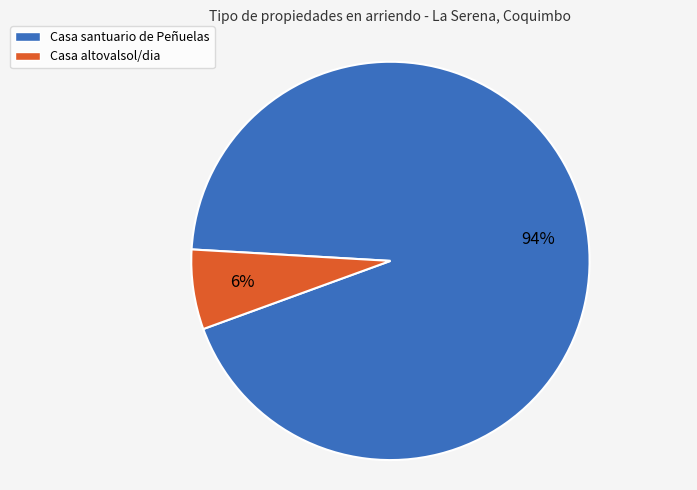

Is there a majority slice in this chart?

Yes